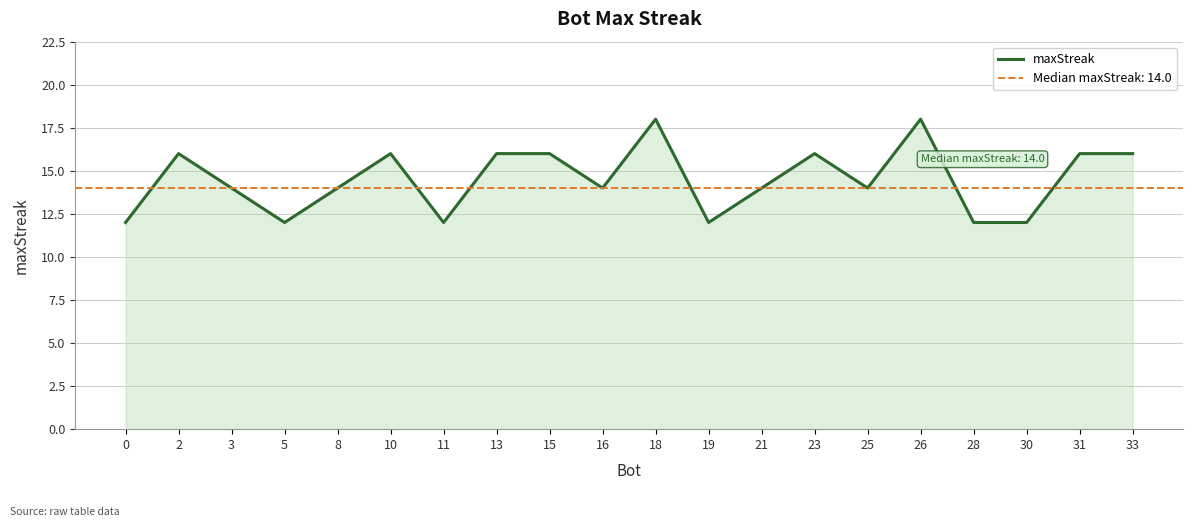

How many lines are shown in the chart?

1